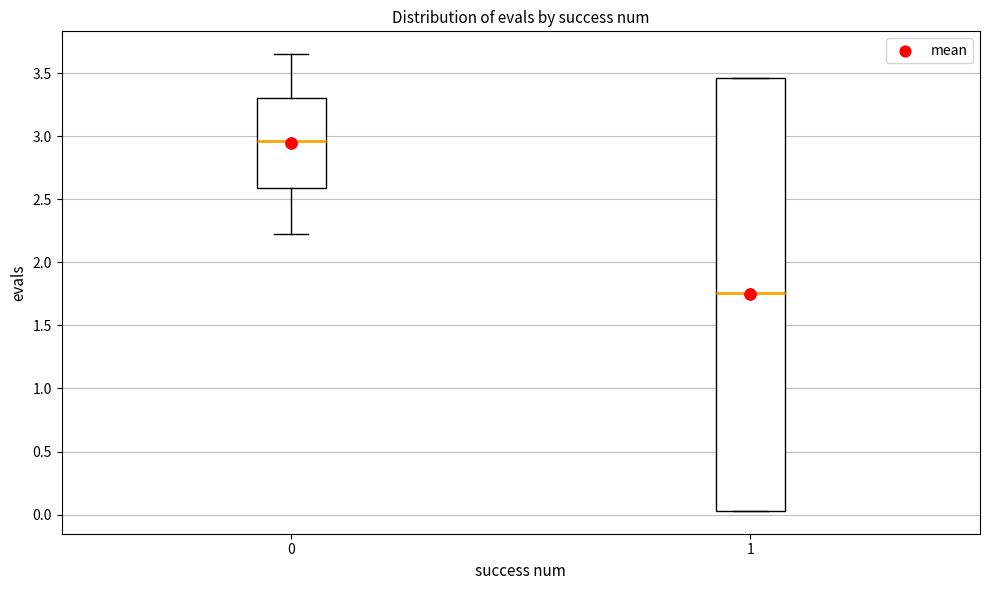

Comparing the boxes themselves (not the whiskers), which one is the tallest?

1